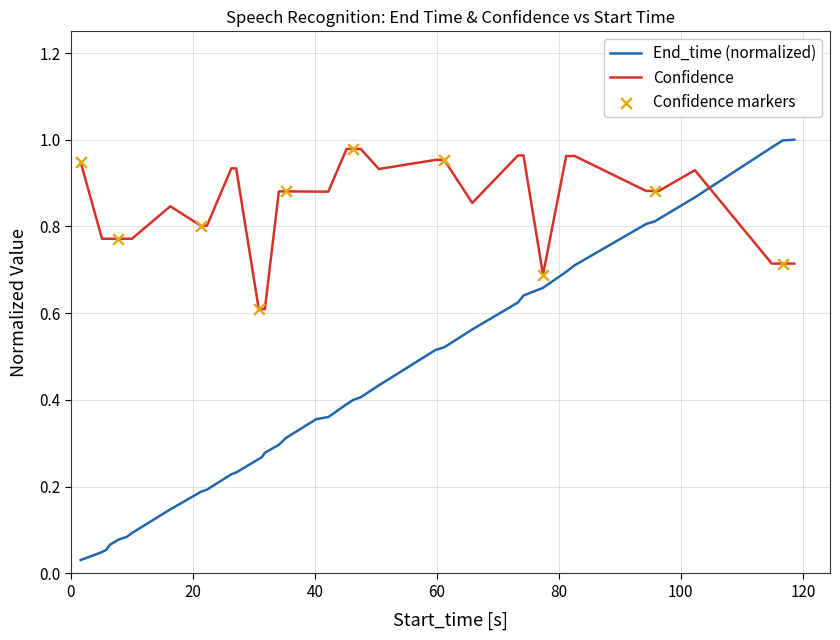

Which series has the largest total across all categories?

Confidence